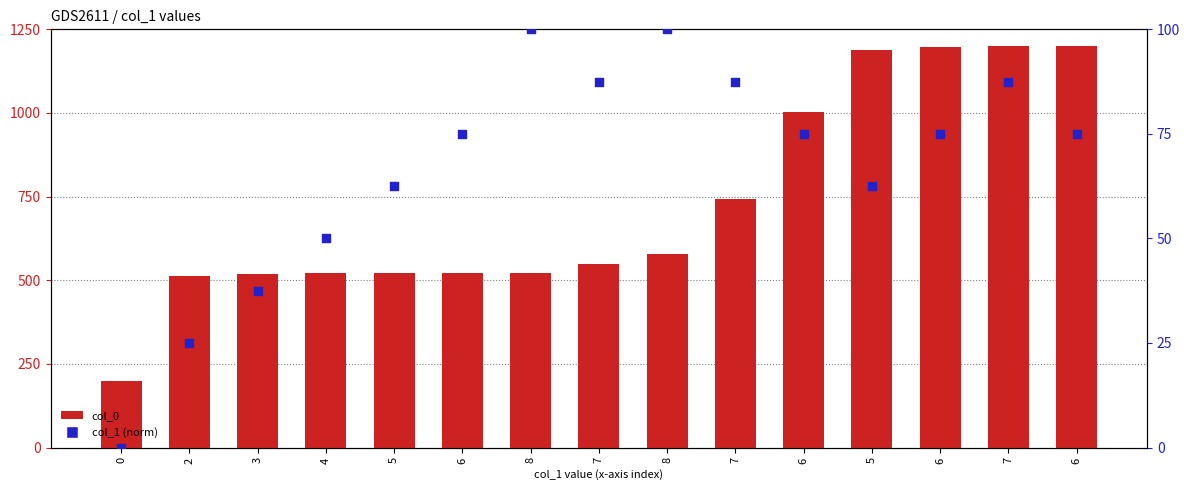

Which series reaches the minimum Y coordinate?

col_1 (norm)